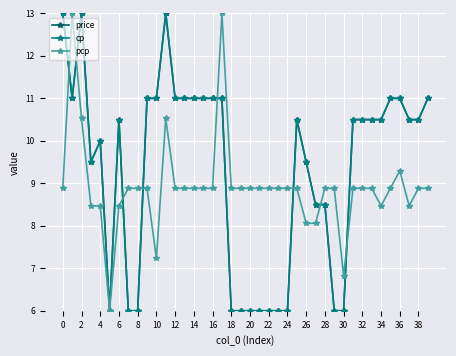

Does the chart have visible grid lines?

Yes